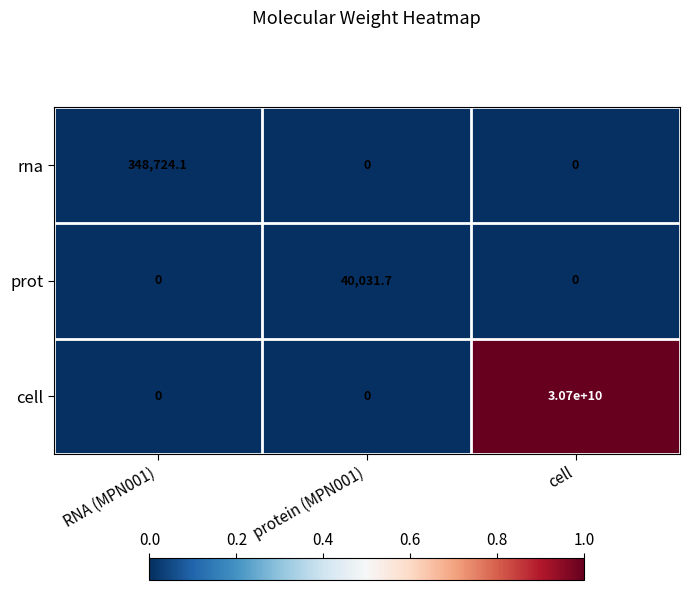

At which category is the sum across all series the highest?

cell